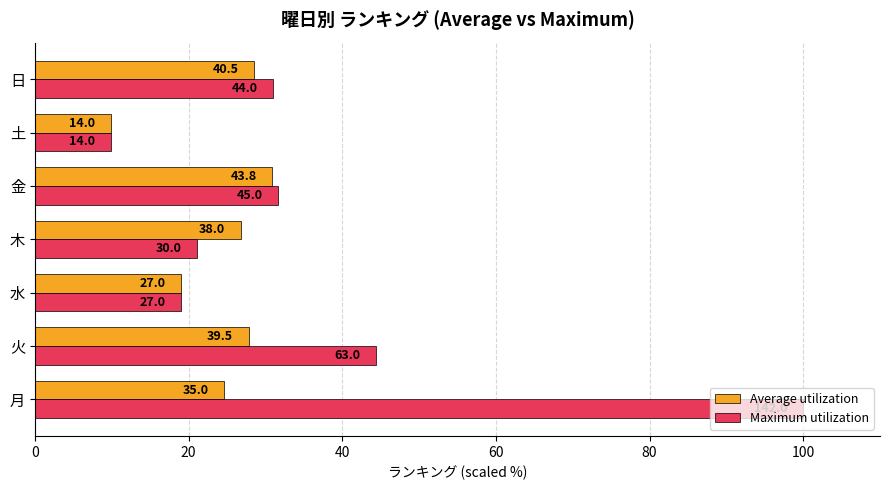

What is the difference between the maximum and minimum values in the Average utilization series?

21.0